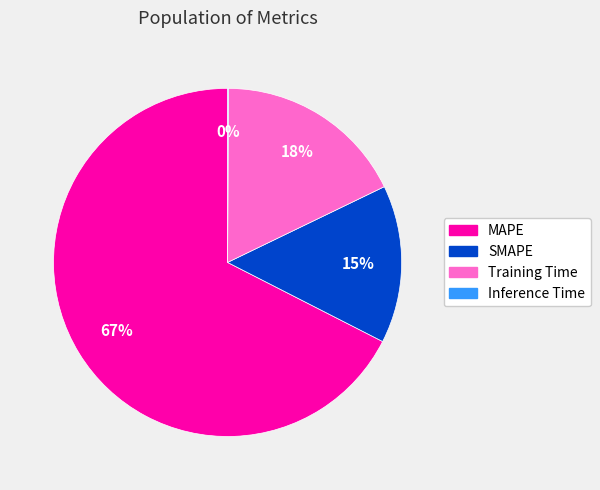

Does SMAPE account for over 50% of the chart?

No